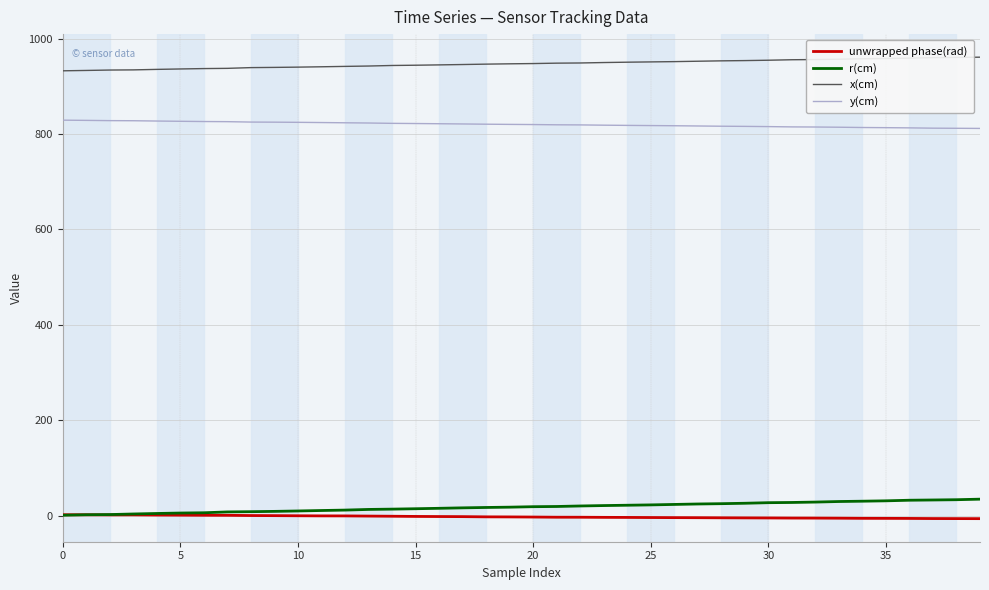

True or false: r(cm) and x(cm) intersect in this chart.

False